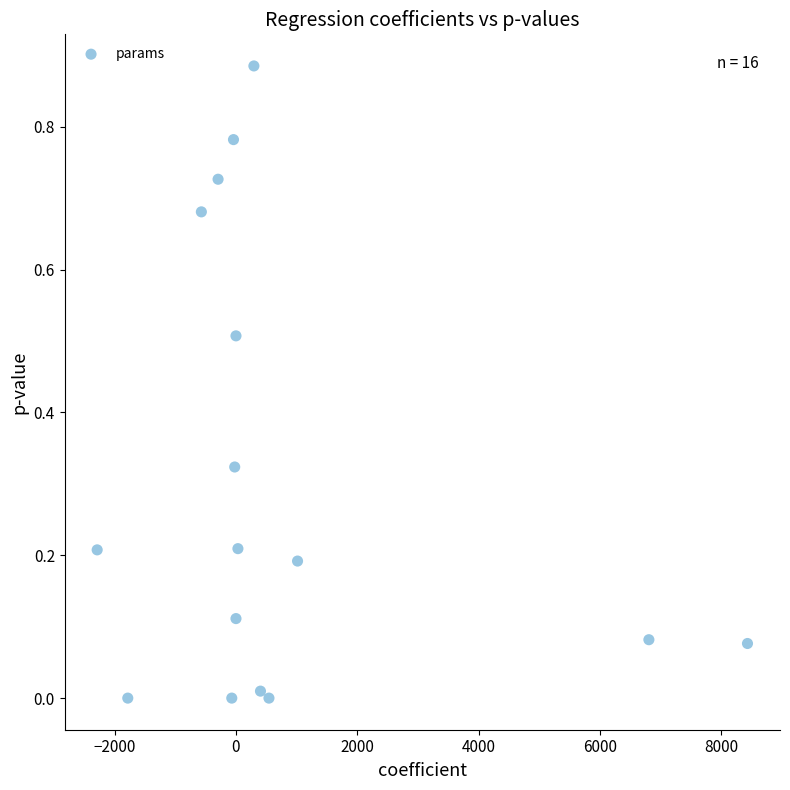

What is the range of X values (max minus min)?

10720.9